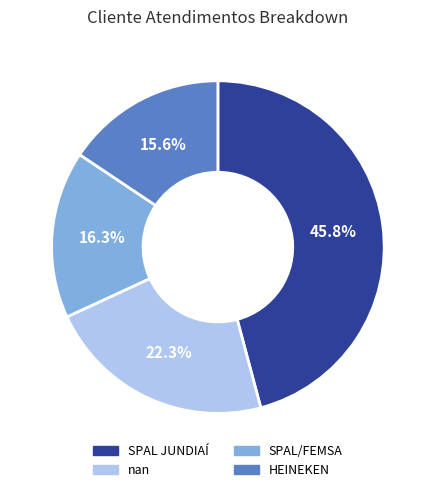

What percentage do HEINEKEN and nan together represent?

37.9%